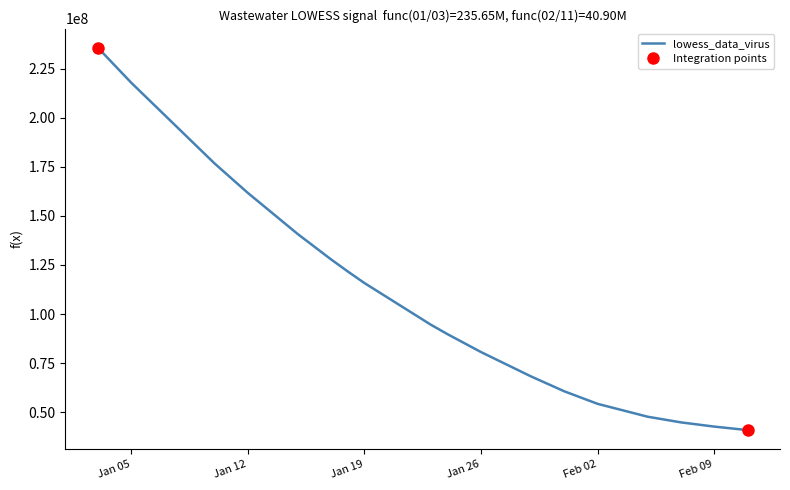

Which series changed the most between 2021-01-12 and 2021-02-11?

lowess_data_virus